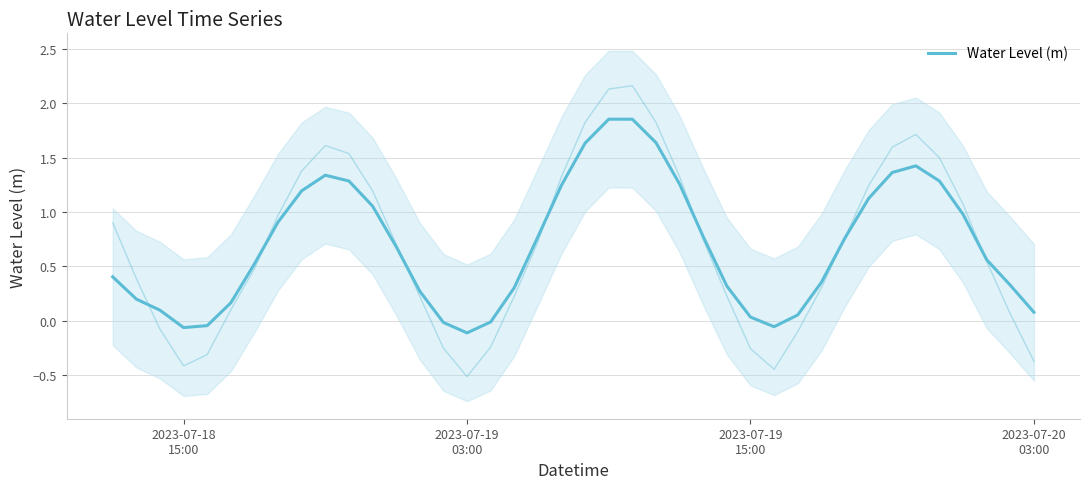

How many points are higher than both their immediate neighbors (excluding endpoints)?

3